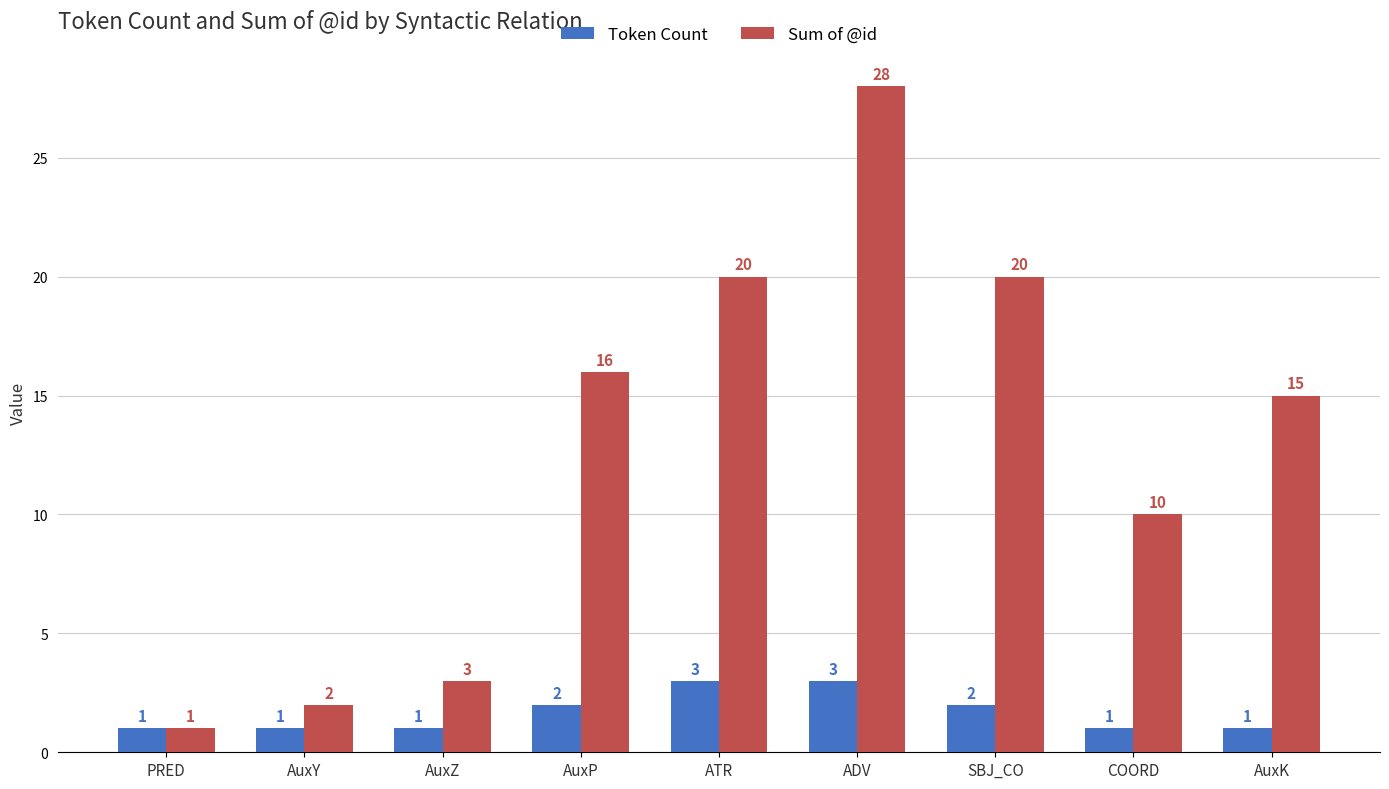

How many categories are shown in the chart?

9